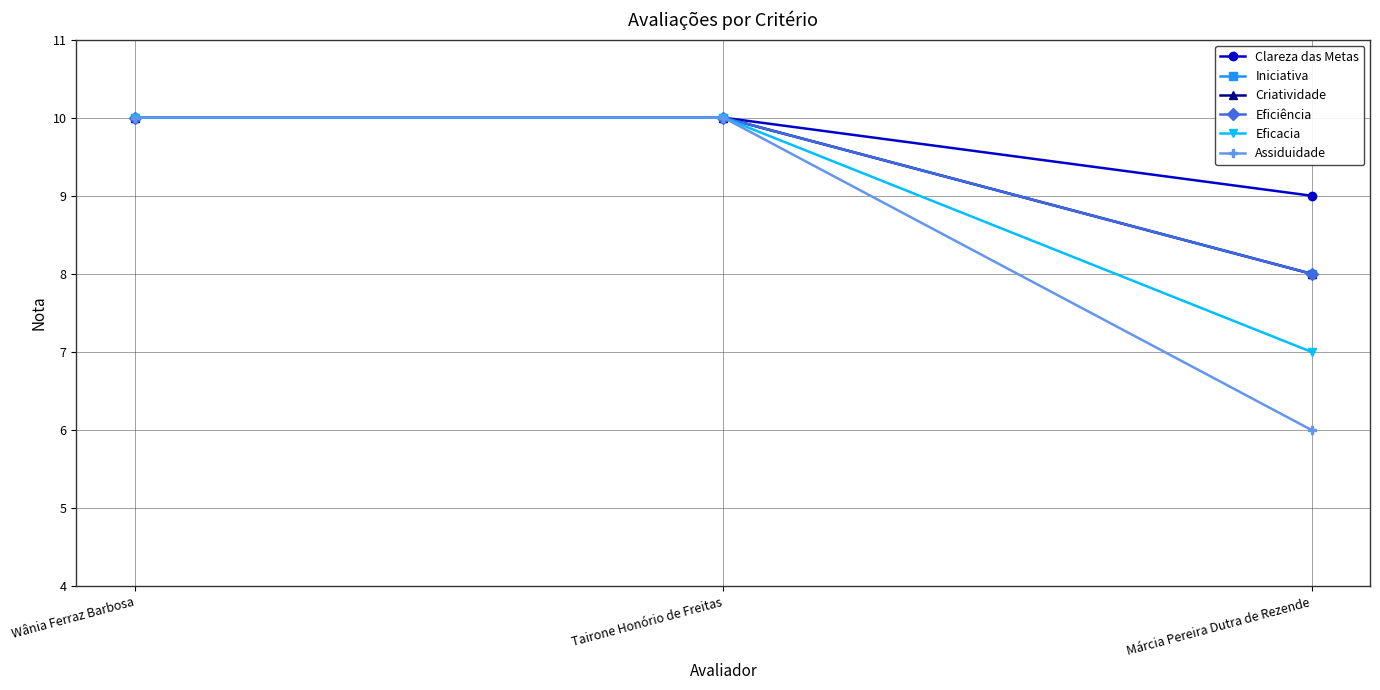

What is the value of the Clareza das Metas point at the 3rd from the left?

9